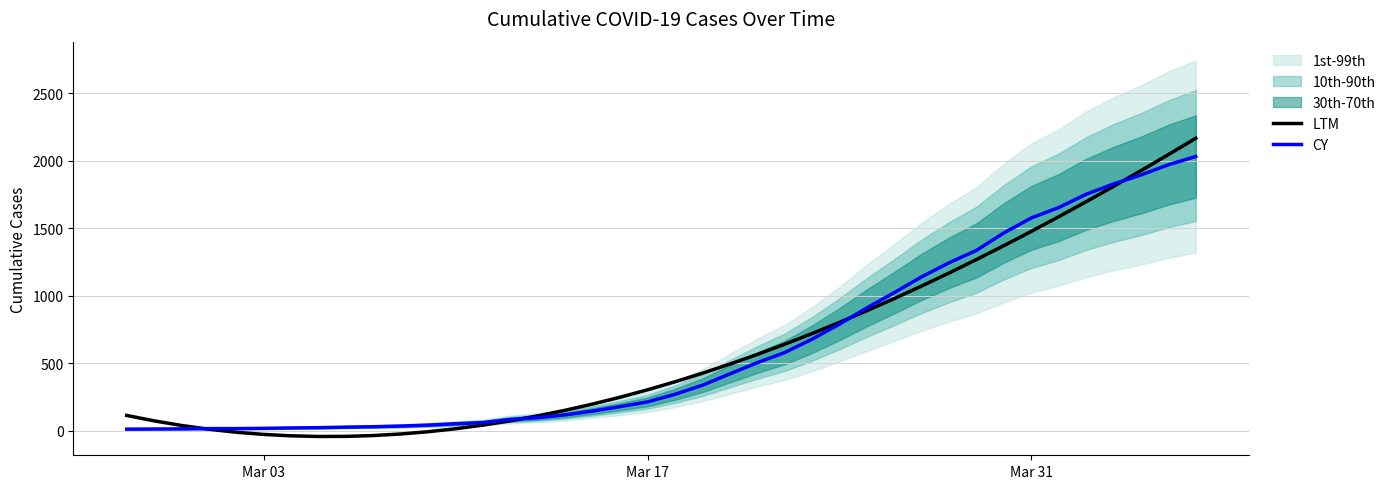

What is the highest value of the LTM series?

2167.0